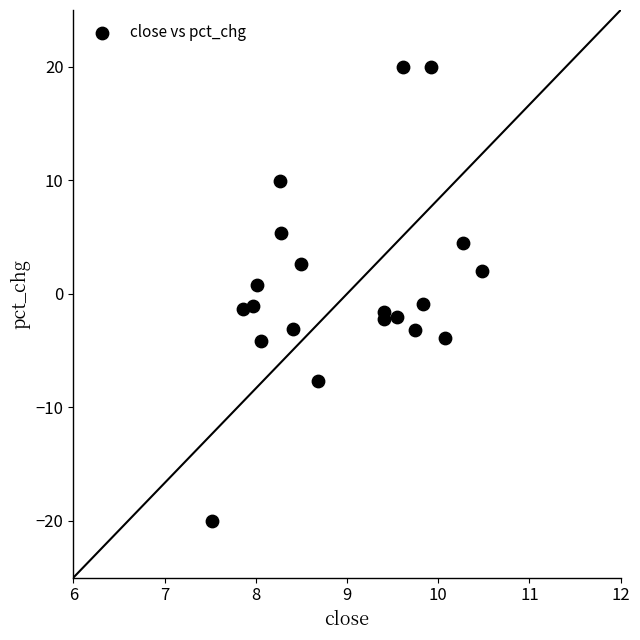

What is the range of X values (max minus min)?

3.0